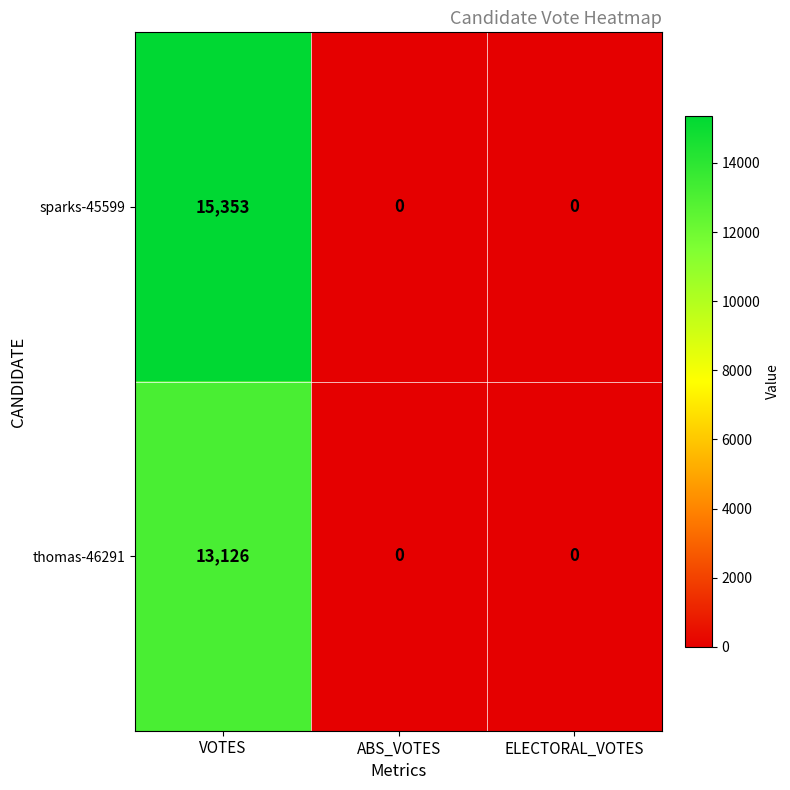

Read the thomas-46291 value at VOTES, to the nearest 50.

13150